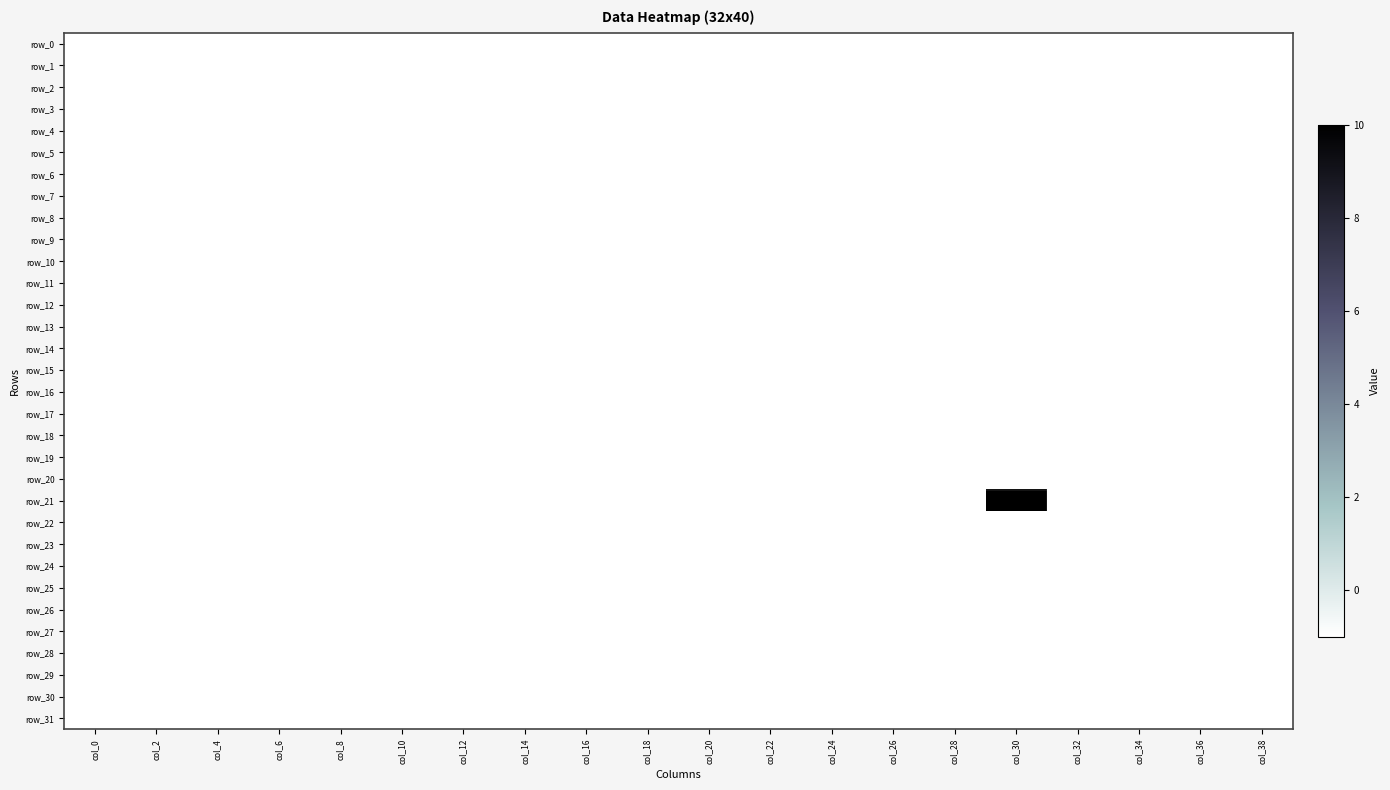

At which label is row_14 closest to -1?

col_0